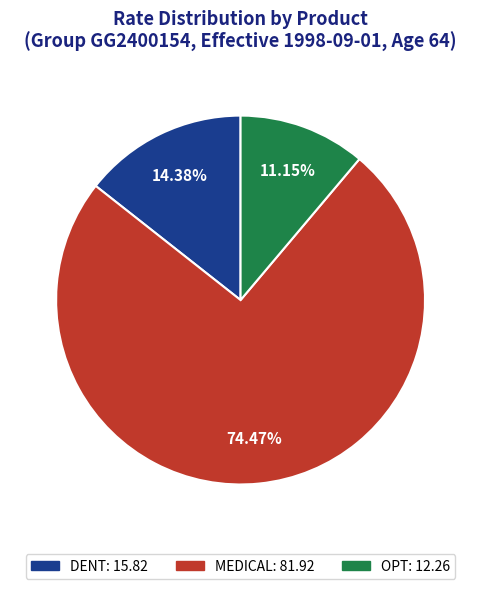

What portion of the pie excludes MEDICAL?

25.5%